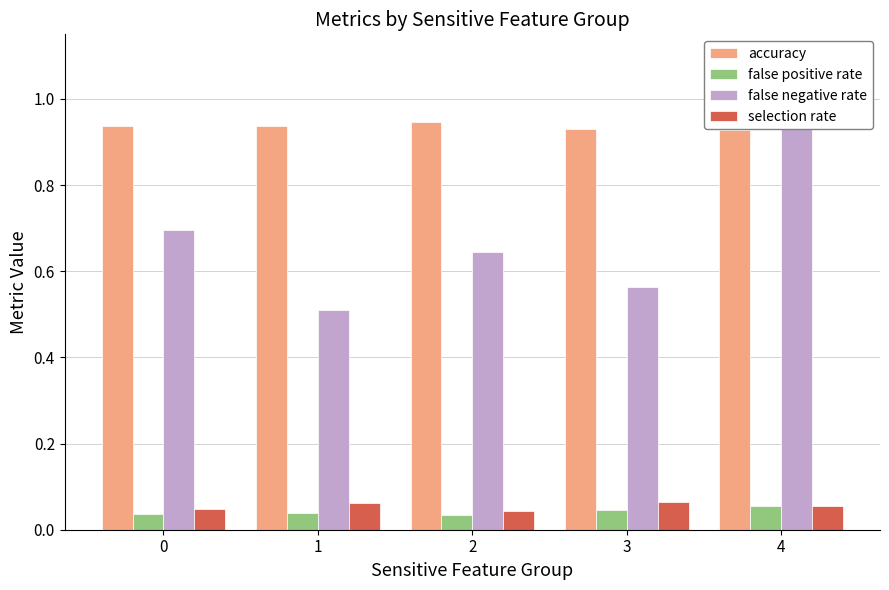

Which series has the largest range (max minus min)?

false negative rate